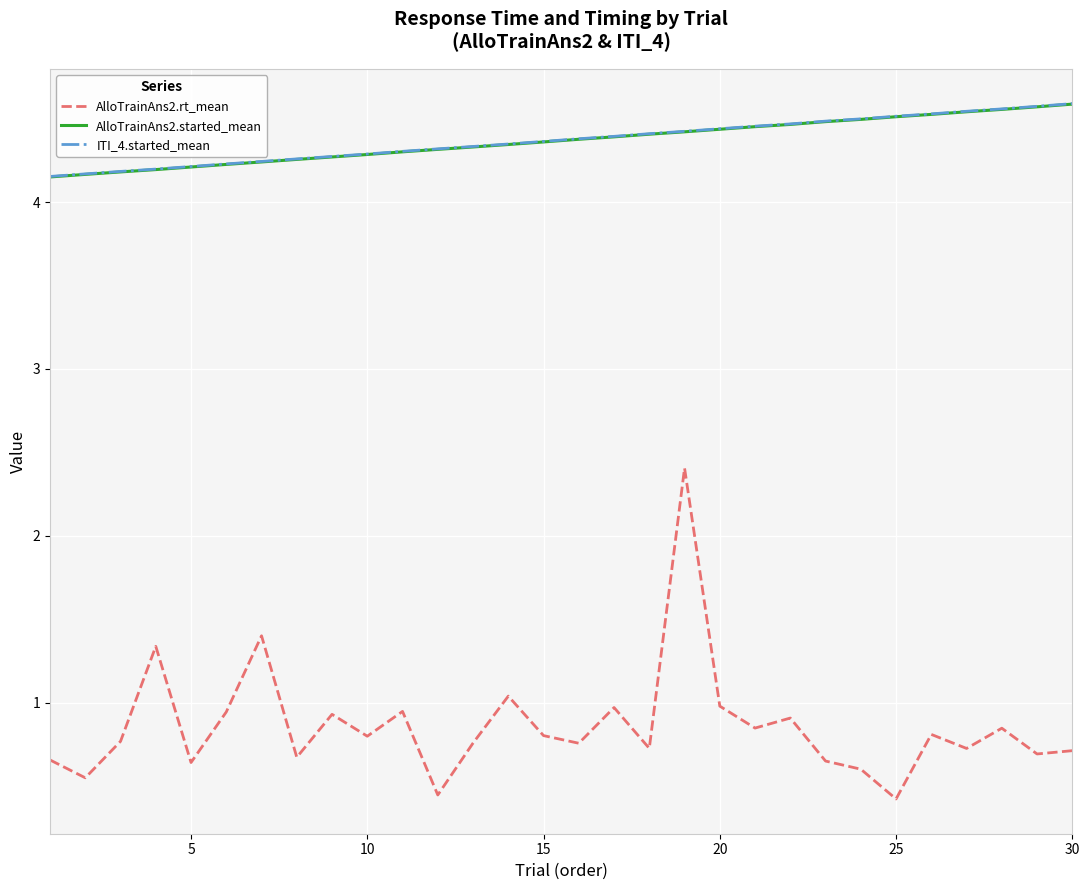

How many distinct data groups are displayed?

3